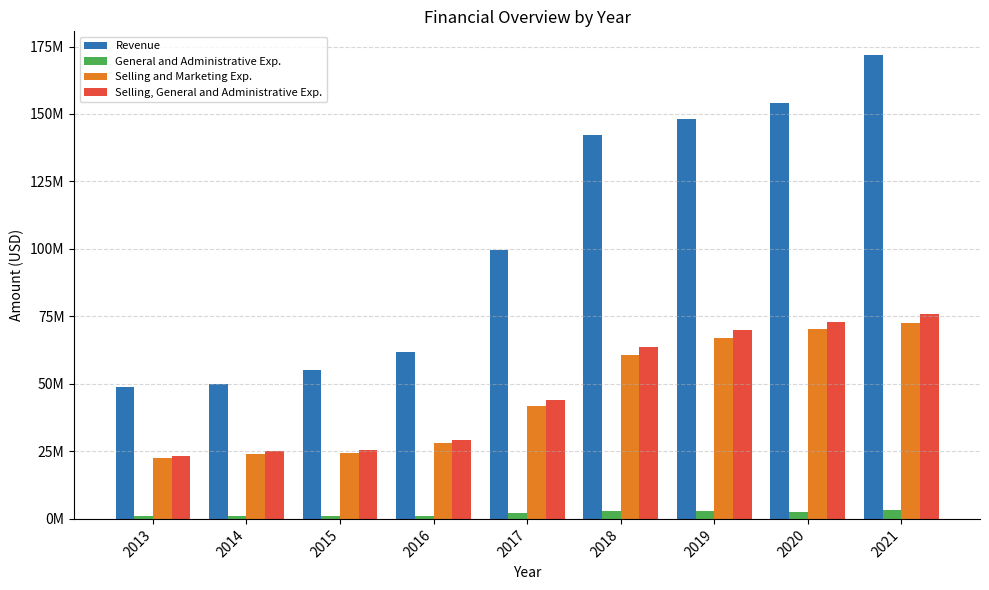

What are all the series names shown in the legend?

Revenue, General and Administrative Exp., Selling and Marketing Exp., Selling, General and Administrative Exp.